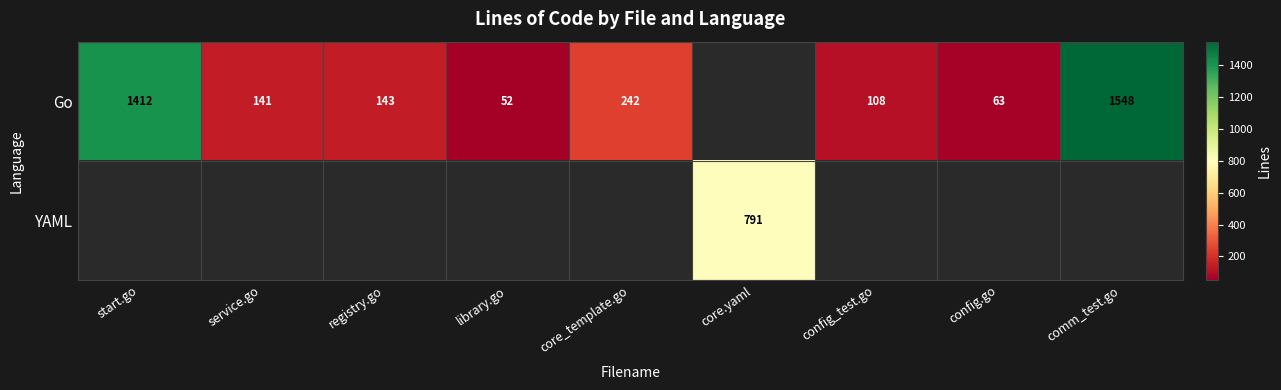

What is the sum of the Go values at core_template.go and start.go?

1654